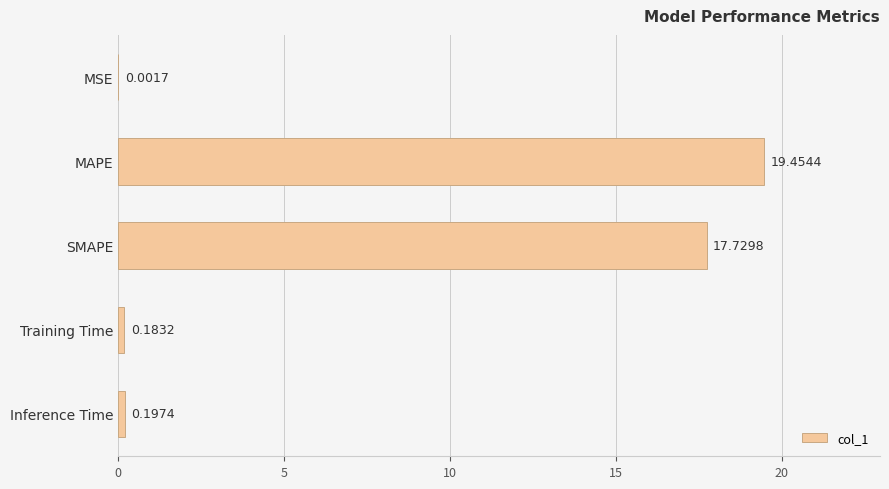

Between Training Time and MSE, which is larger?

Training Time